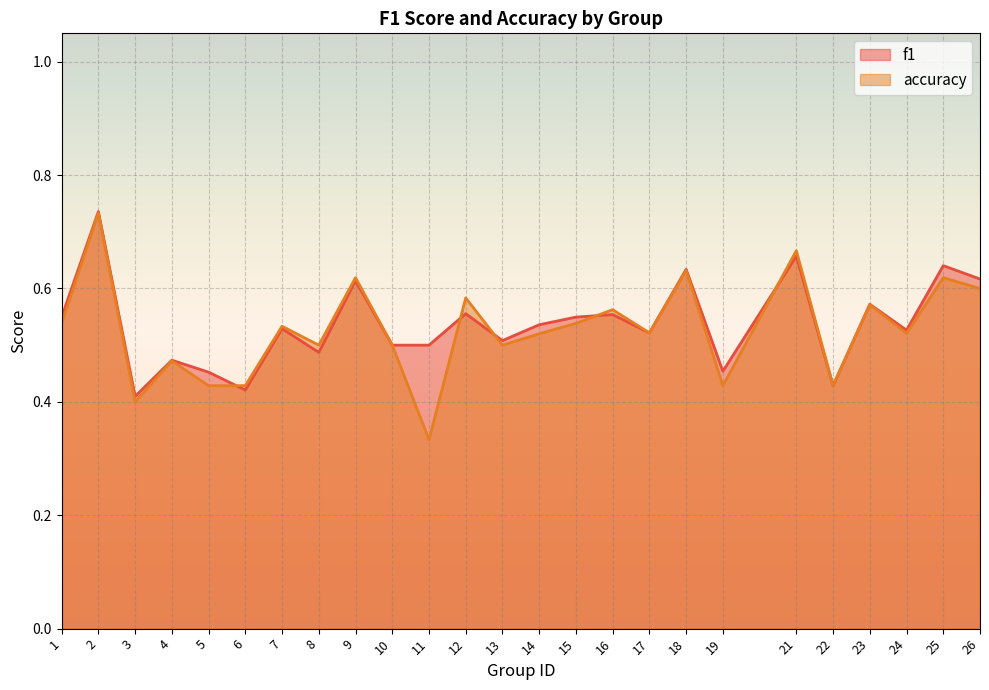

Which series has the largest range (max minus min)?

accuracy